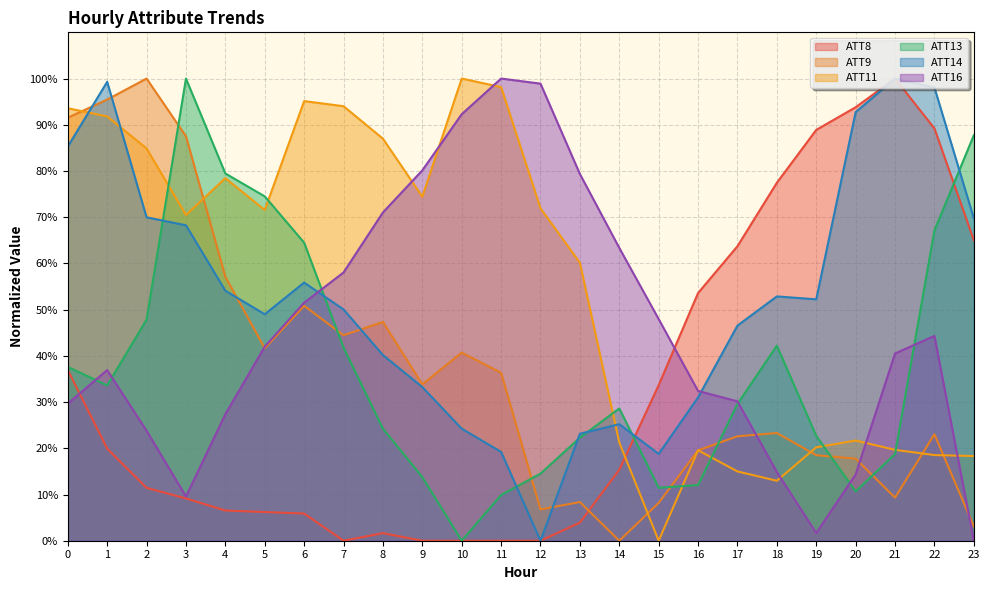

After their last crossing, which series has the higher values: ATT8 or ATT16?

ATT8